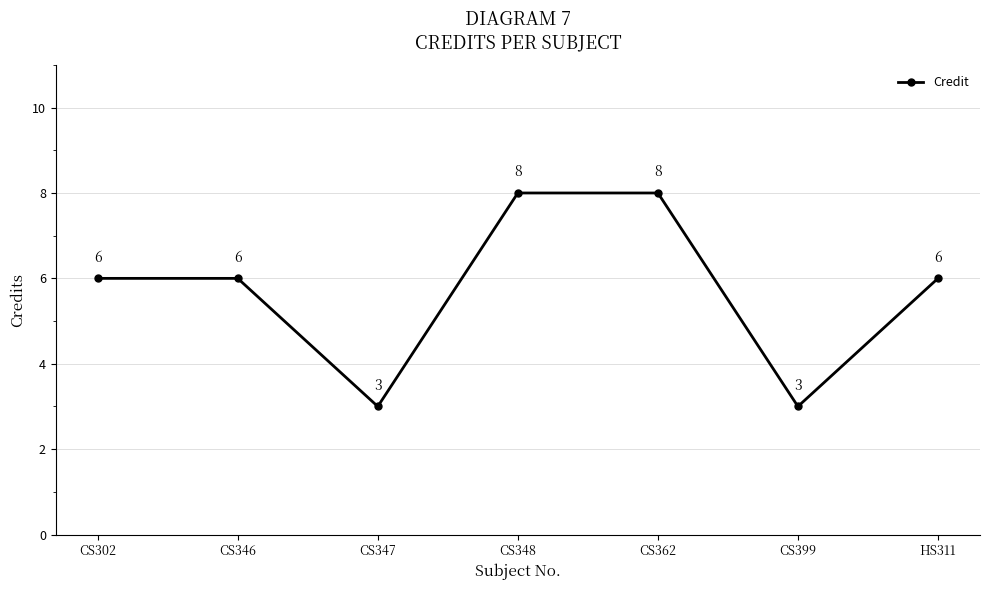

Reading left to right, what are all the values shown in this chart?

6	6	3	8	8	3	6